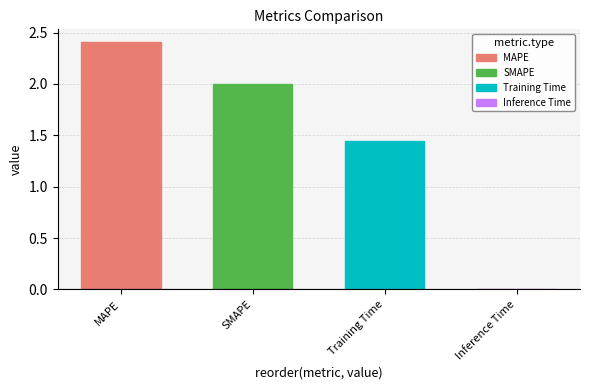

Approximately how many times larger is the value at SMAPE compared to MAPE?

0.8